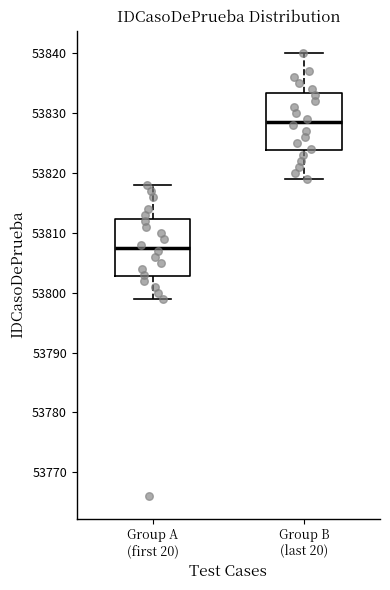

Reading left to right, transcribe this box plot: for each box, give where its median line is, the range the box spans, and where its two whiskers end, as read against the y-axis. The values are not printed on the chart, so give them approximately, as read against the axis.

Group A (first 20): median 53808, box 53803 to 53812, whiskers 53799 to 53818
Group B (last 20): median 53829, box 53824 to 53833, whiskers 53819 to 53840